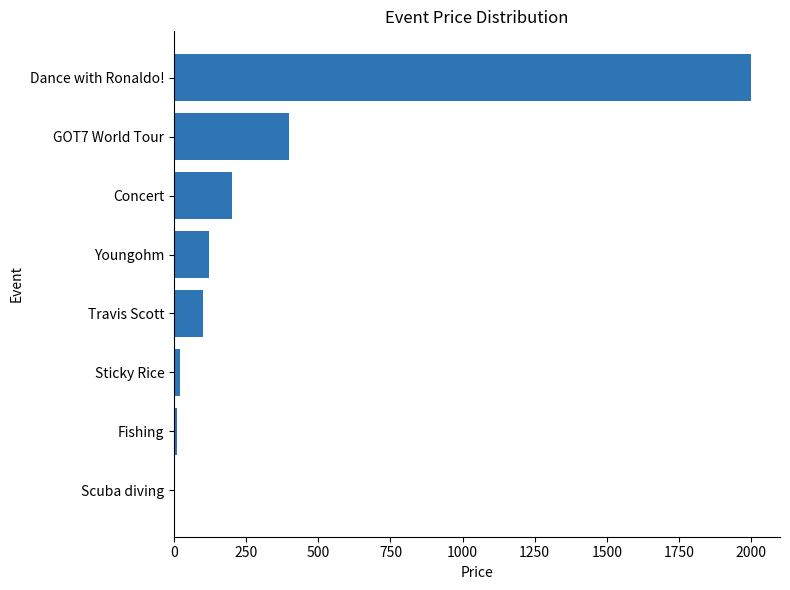

Where is the data nearest to the value 1002?

GOT7 World Tour